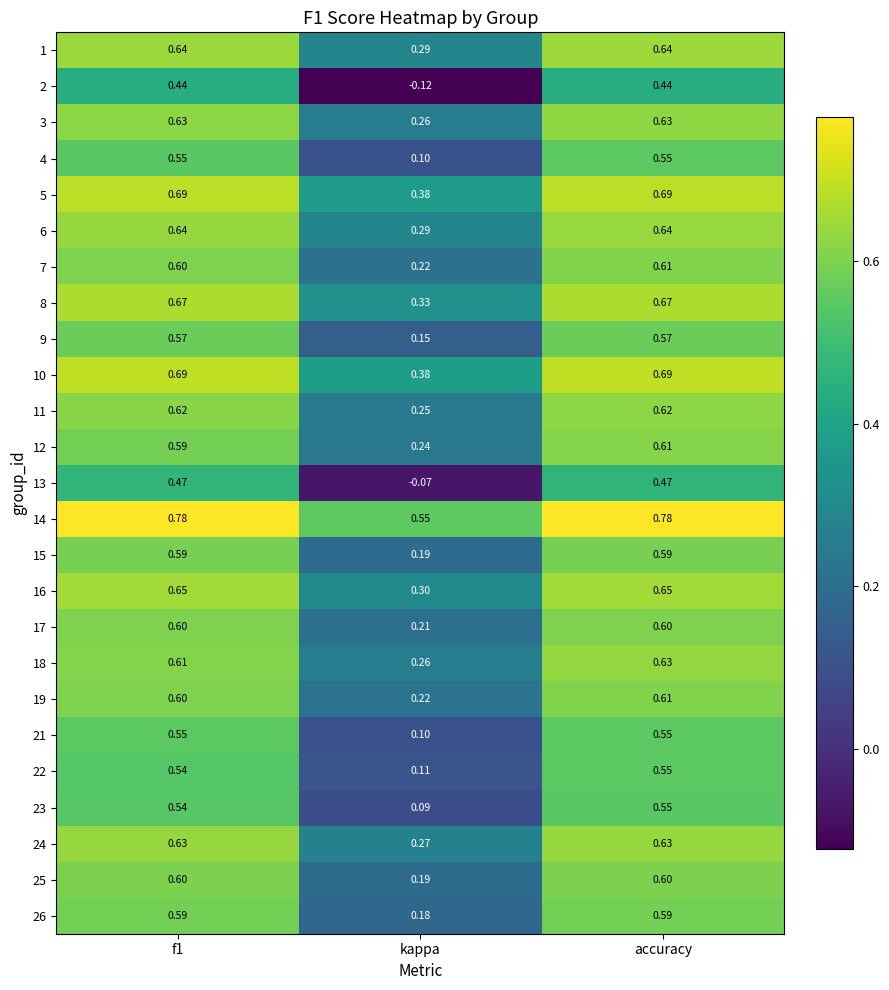

At which label does 4 reach its minimum?

kappa